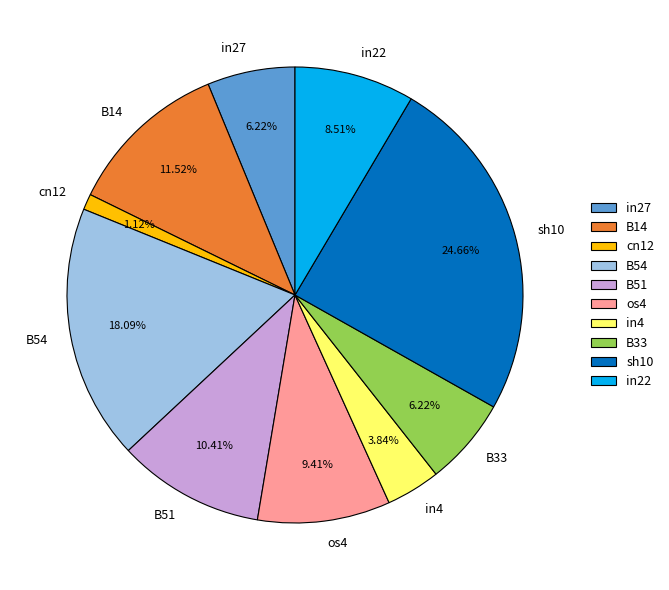

To the nearest percent, what percentage of the pie is in22?

9%